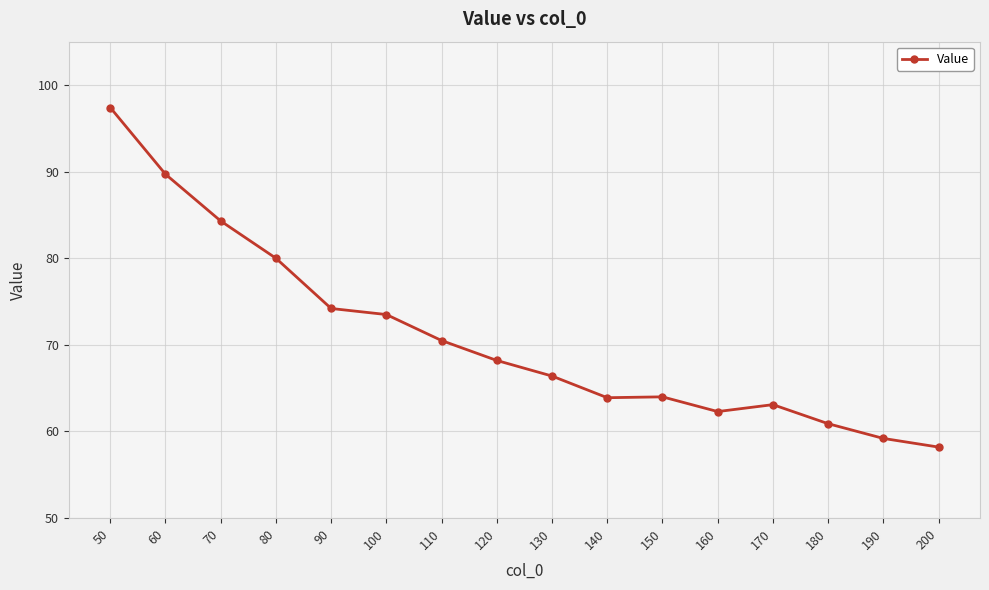

True or false: there are more than 0 points higher than both neighbors.

True